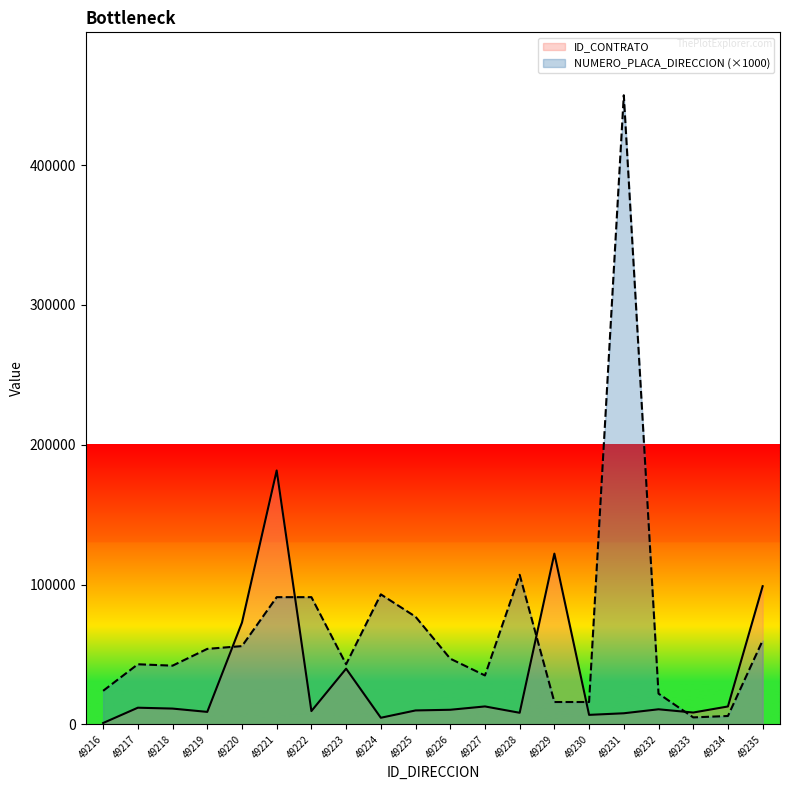

List the labels in order of NUMERO_PLACA_DIRECCION value, smallest first.

49233, 49234, 49229, 49230, 49232, 49216, 49227, 49218, 49217, 49223, 49226, 49219, 49220, 49235, 49225, 49221, 49222, 49224, 49228, 49231